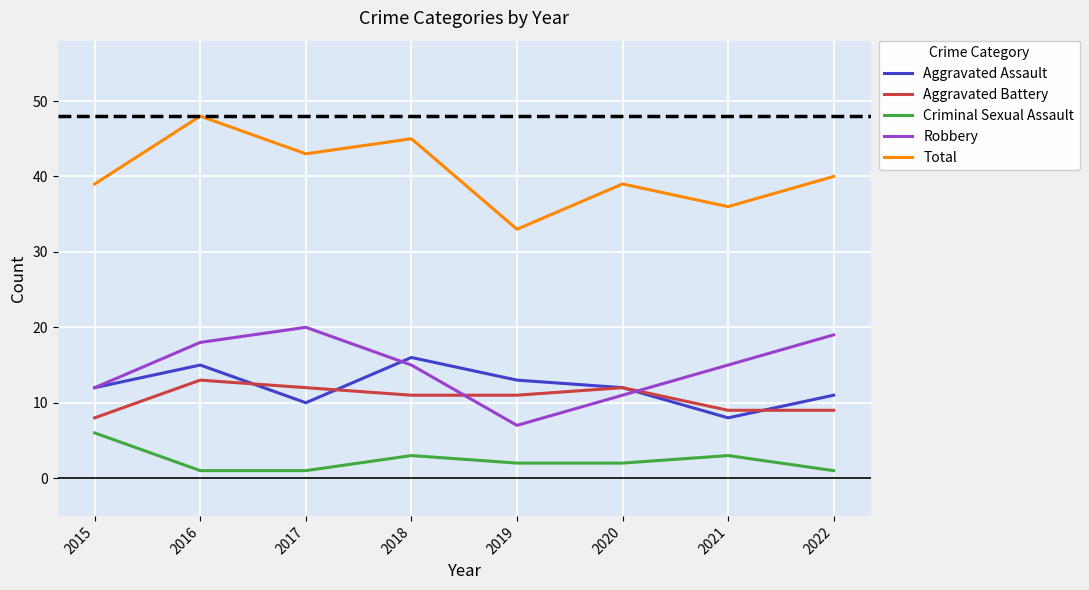

How many series are shown in this chart?

5